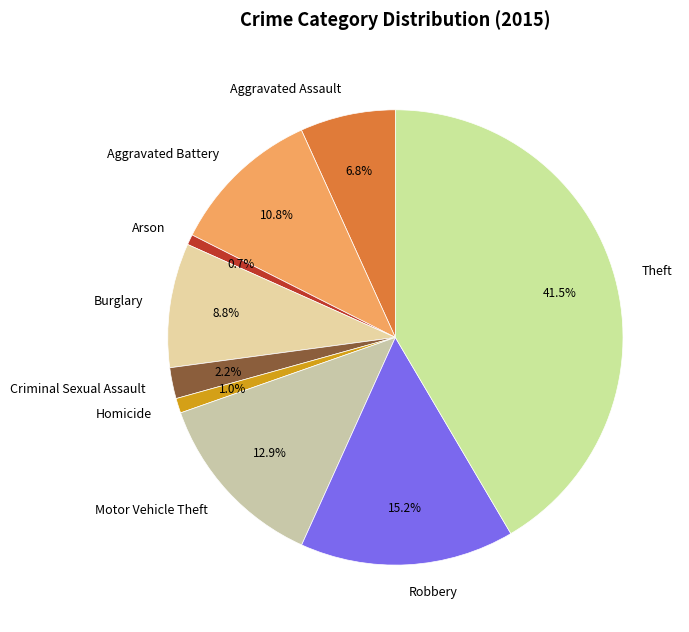

To the nearest percent, what is the difference between the largest and smallest slice percentages?

41%